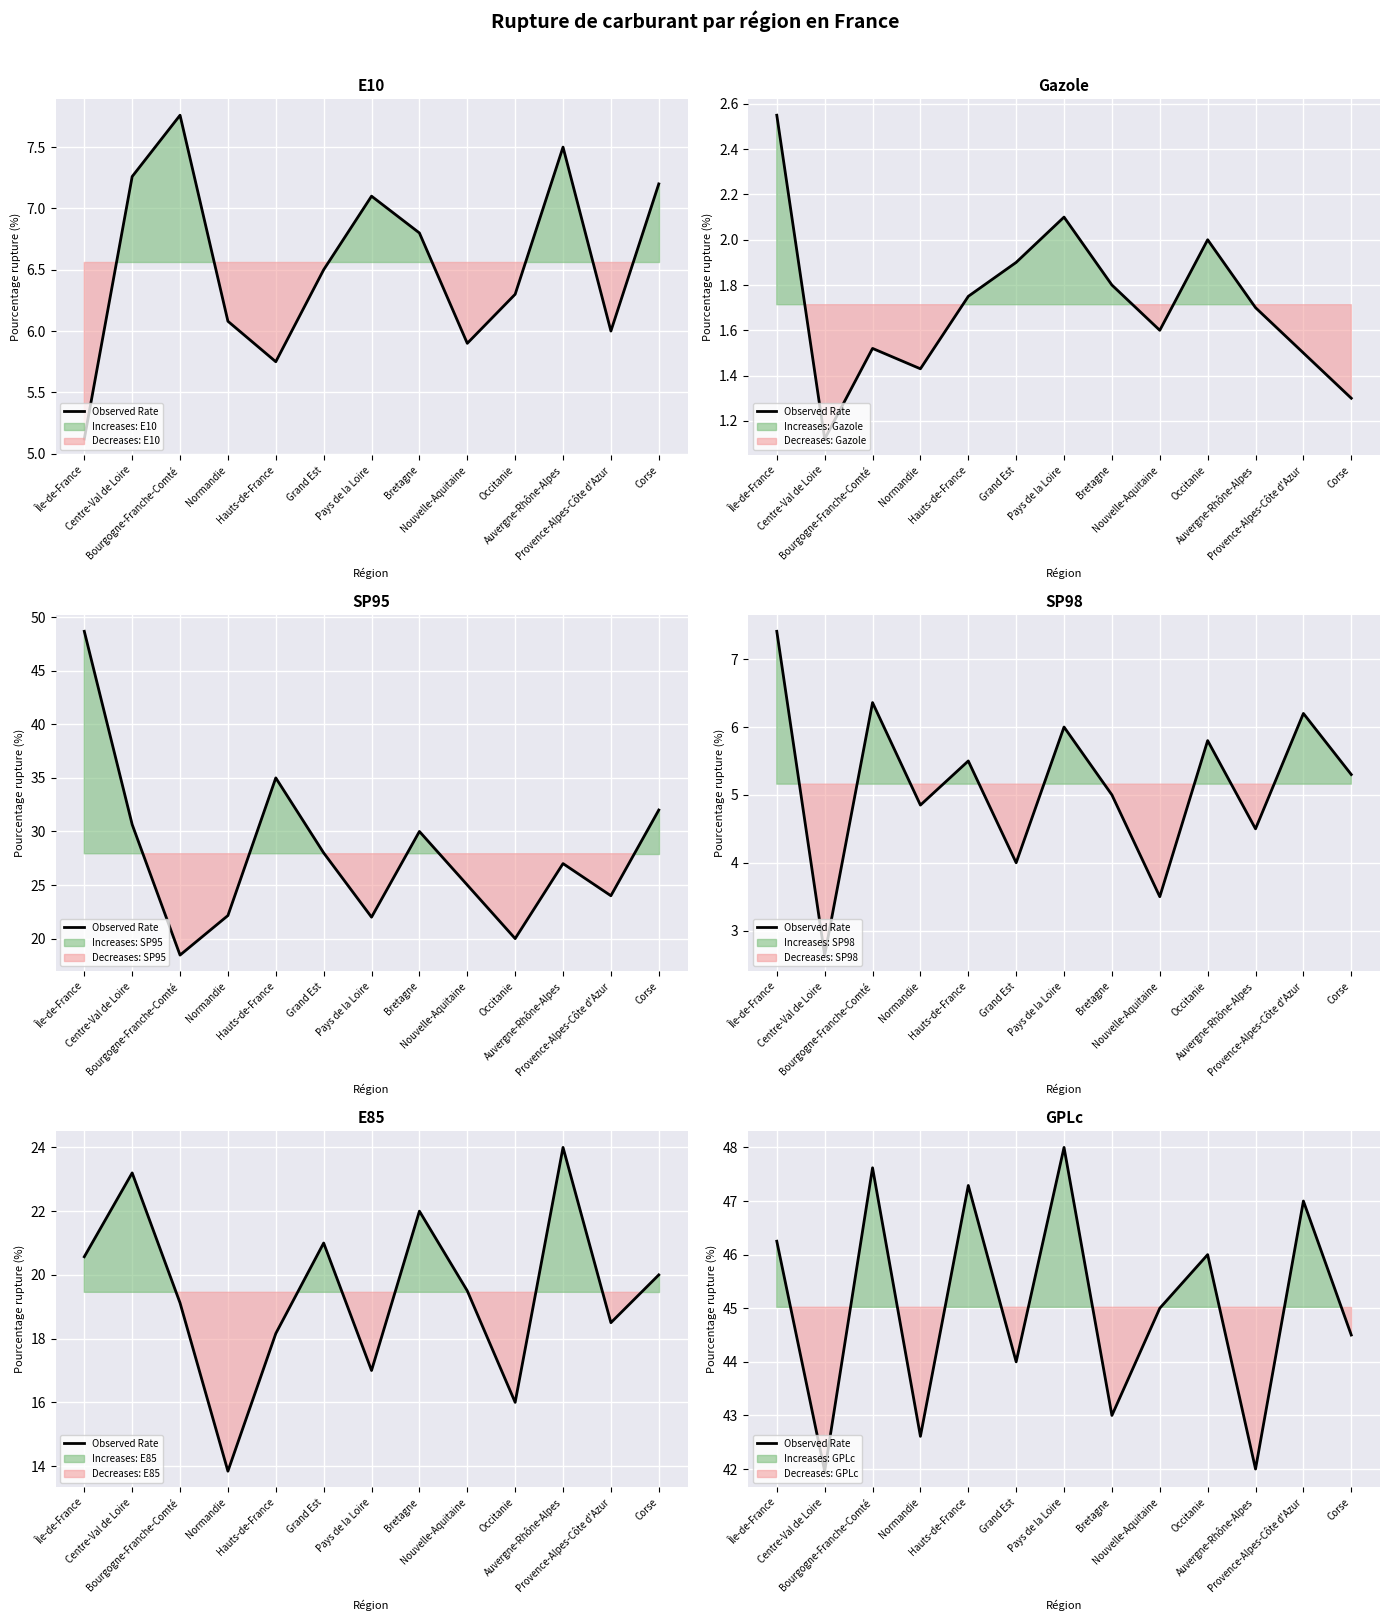

Reading left to right, what are all the values shown in this chart?

46.2	42.0	47.6	42.6	47.3	44.0	48.0	43.0	45.0	46.0	42.0	47.0	44.5